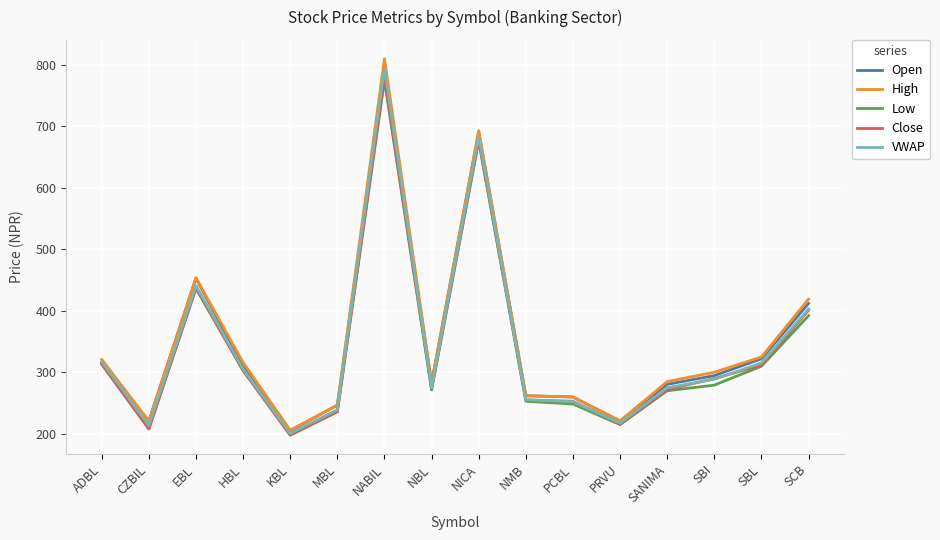

How many values in the Low series are below 279?

8